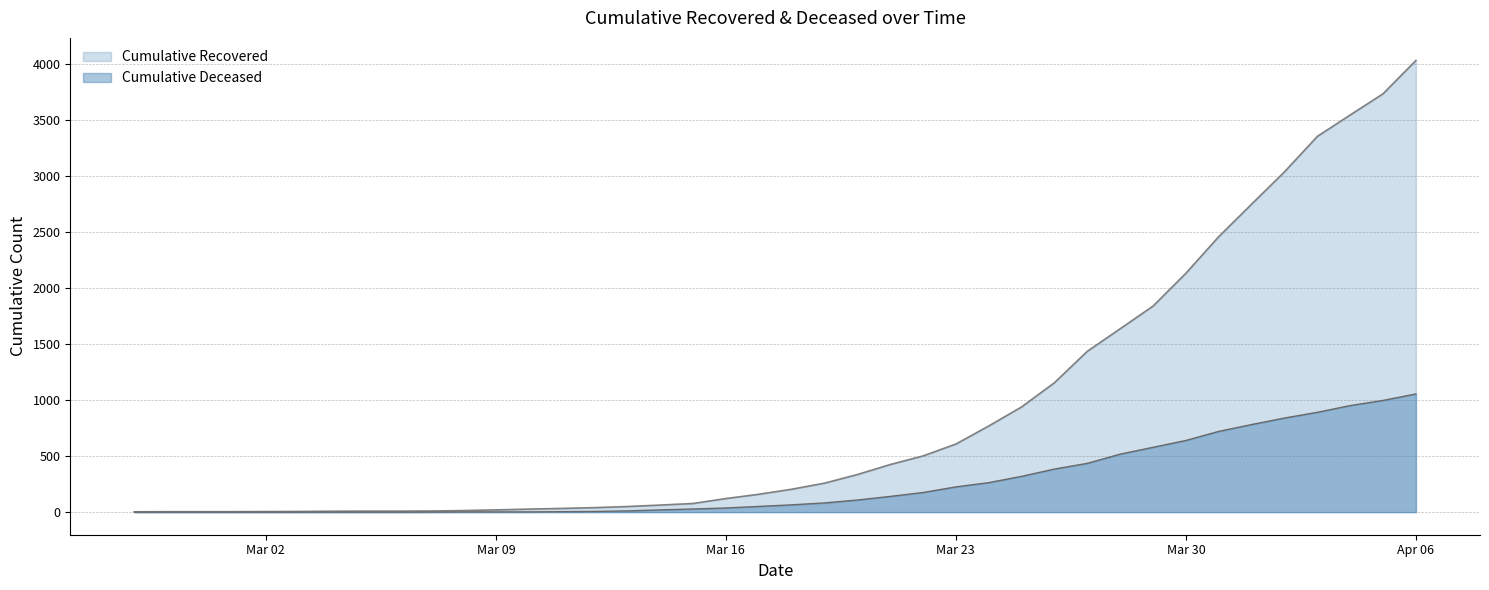

The cumulative_recovered series shows 3541 at 2020-04-04. True or false?

True